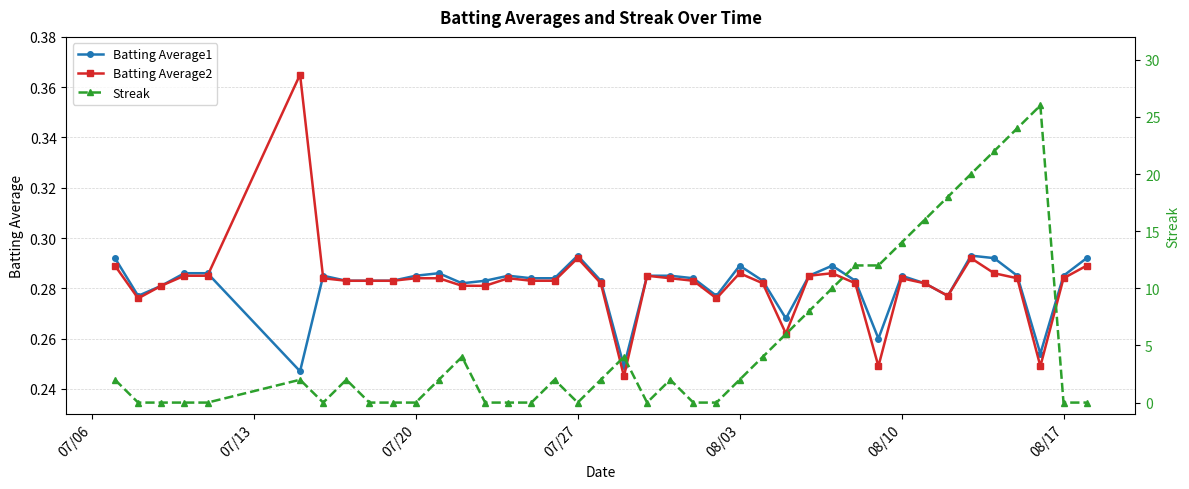

In Batting Average2, how many points are lower than both neighbors (excluding endpoints)?

7